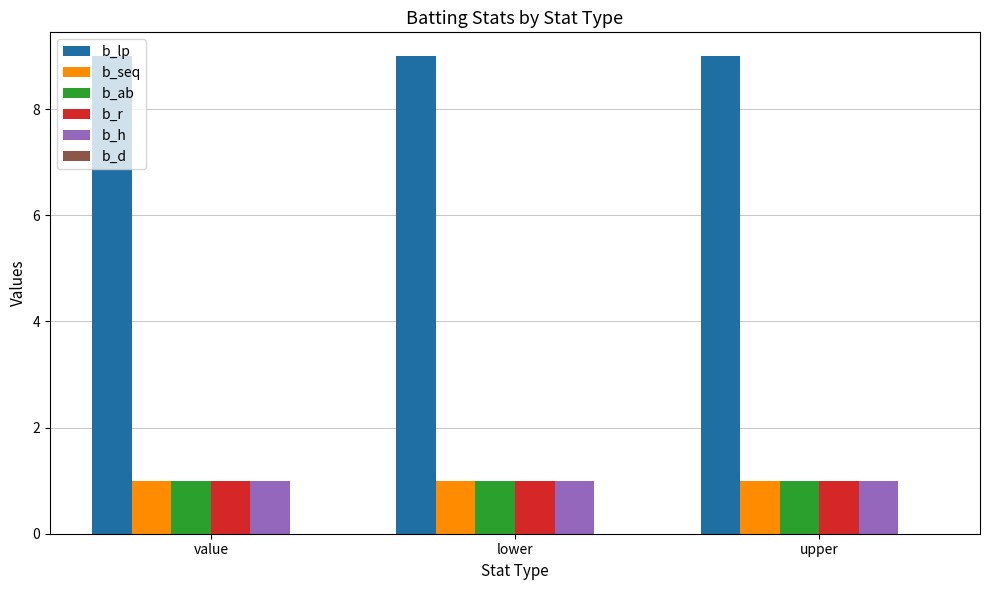

Which series has the largest total across all categories?

b_lp